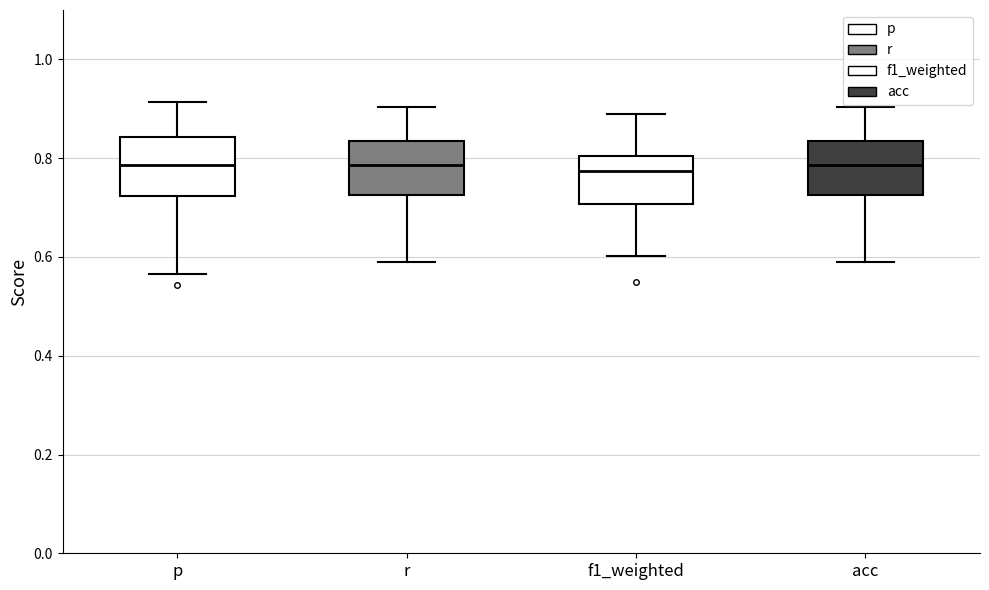

Reading left to right, read every box against the y-axis: the position of its median line, the range the box covers, and the ends of its whiskers. The values are not printed on the chart, so give them approximately, as read against the axis.

p: median 0.78, box 0.72 to 0.84, whiskers 0.56 to 0.92
r: median 0.78, box 0.72 to 0.84, whiskers 0.60 to 0.90
f1_weighted: median 0.78, box 0.70 to 0.80, whiskers 0.60 to 0.88
acc: median 0.78, box 0.72 to 0.84, whiskers 0.60 to 0.90